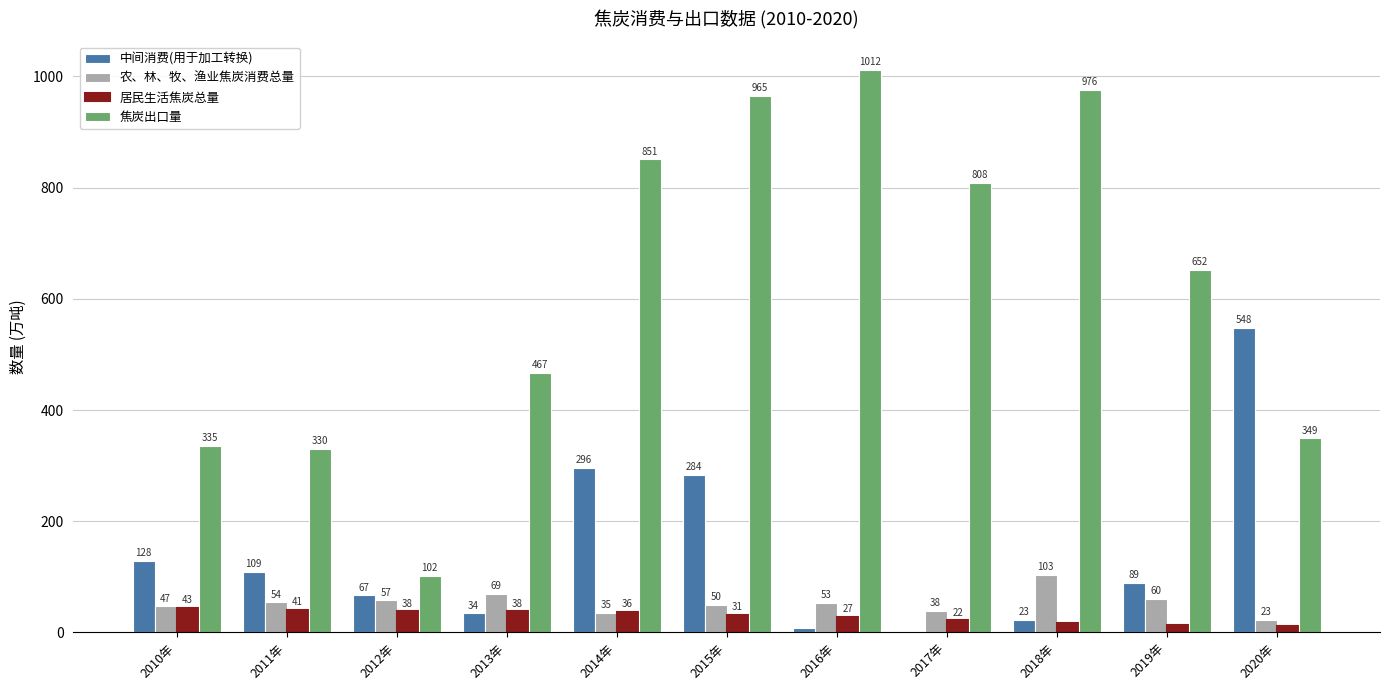

Which category has the highest value across all series?

2016年